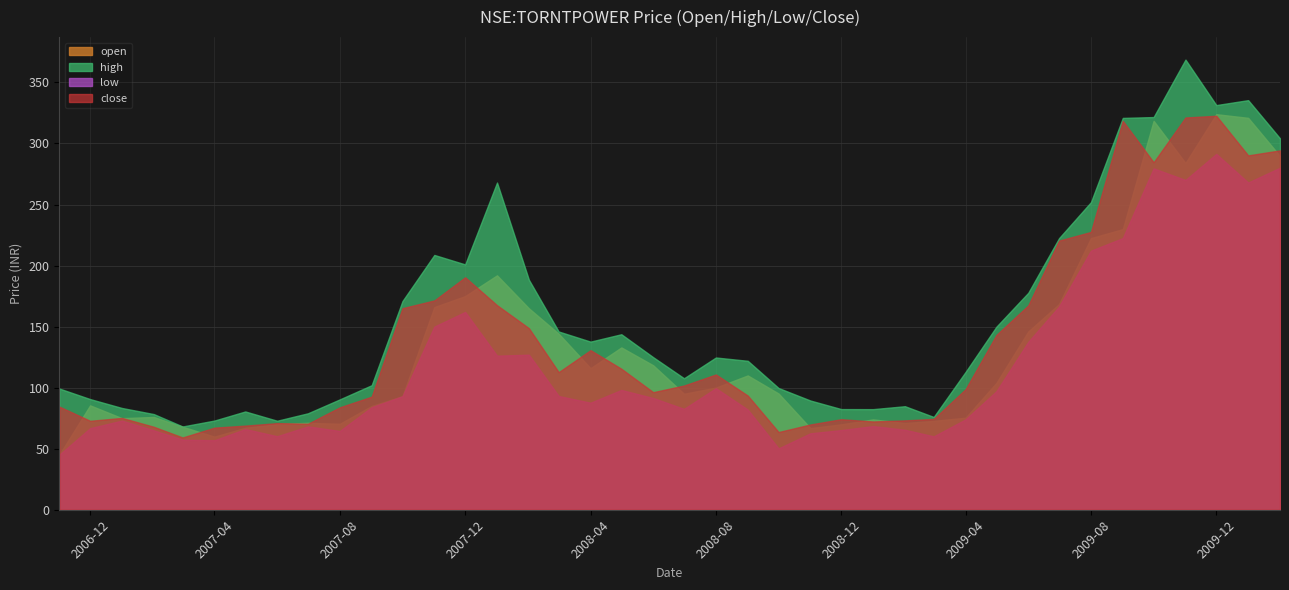

At which category does the chart reach its peak across all series?

2009-11